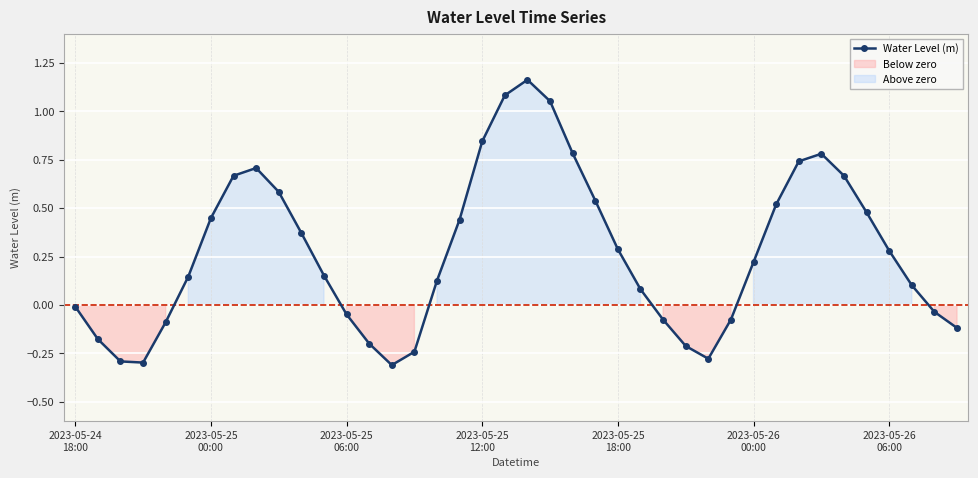

The chart shows a value of 0.4 at 34. True or false?

False